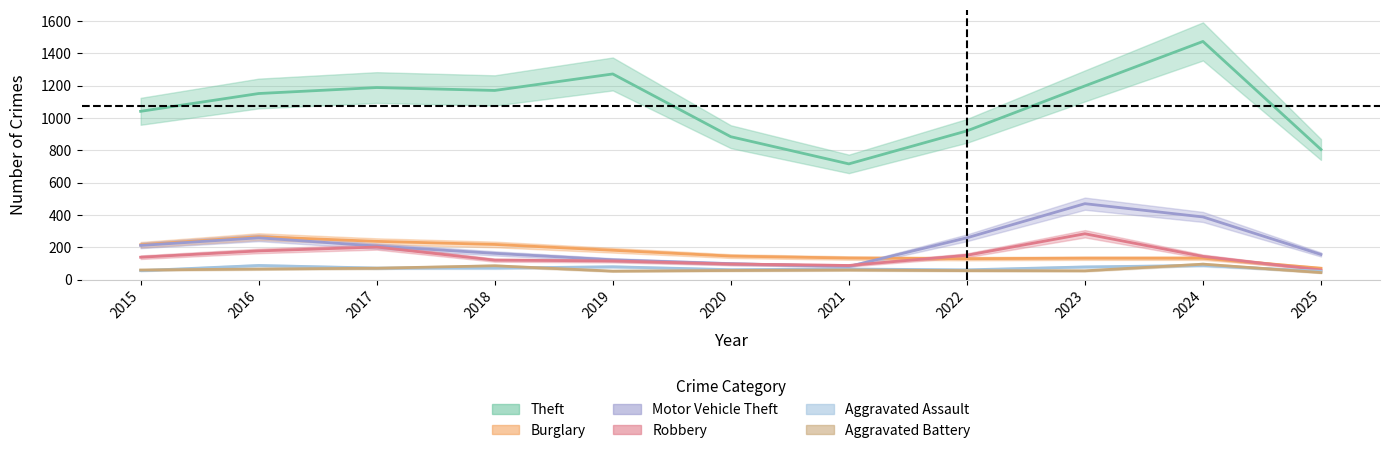

What is the lowest value of the Robbery series?

60